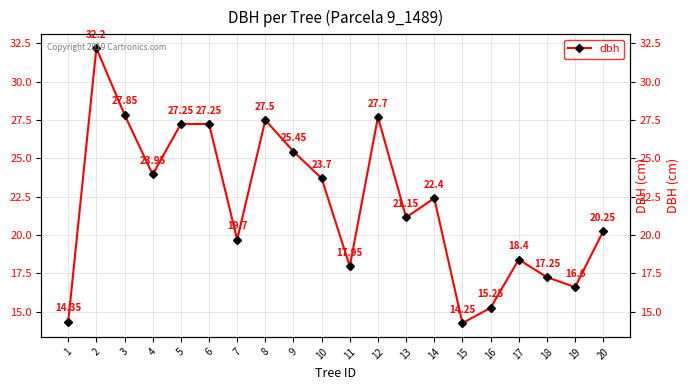

How many lines are shown in the chart?

1